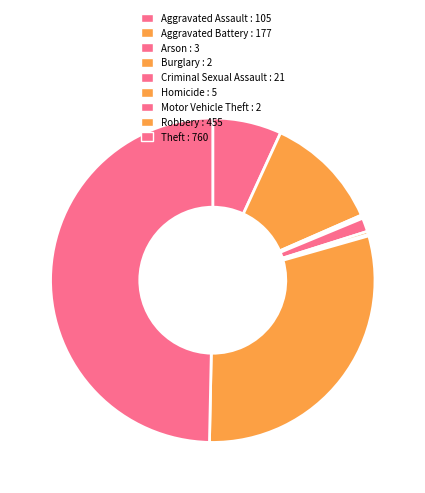

What is the largest slice in the pie chart?

Theft